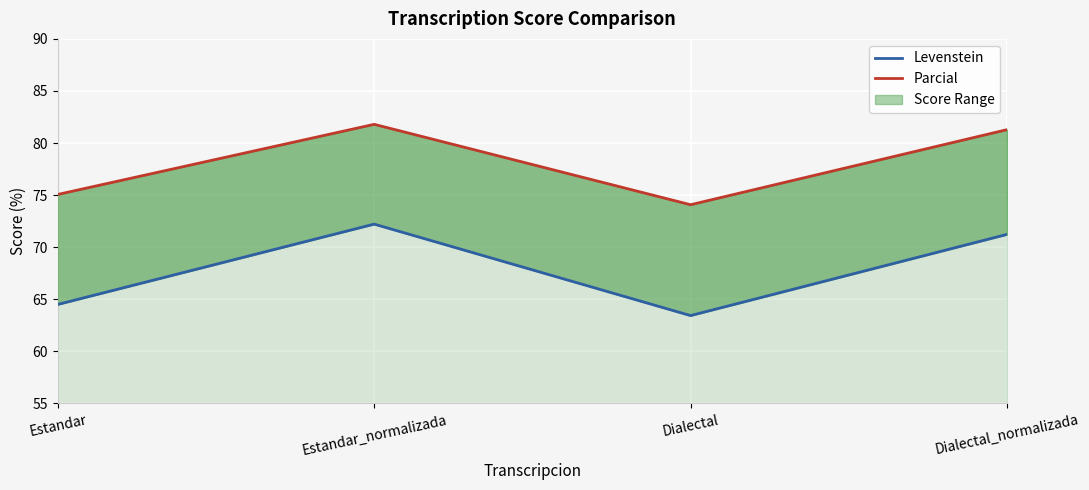

How many values in the Levenstein series are below 71?

2